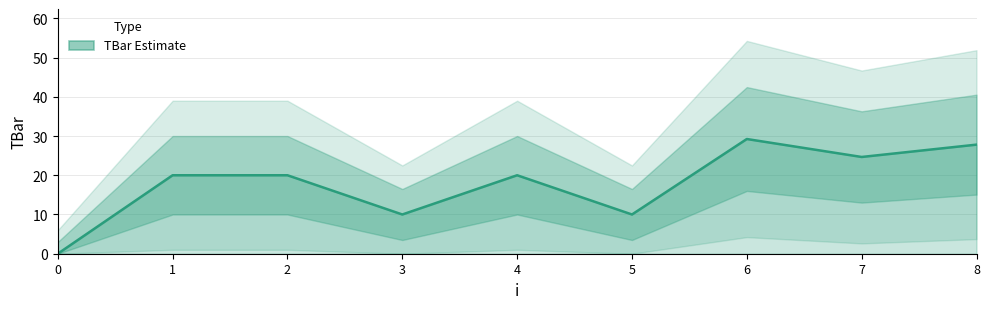

List the labels in order of value, smallest first.

0, 3, 5, 1, 2, 4, 7, 8, 6